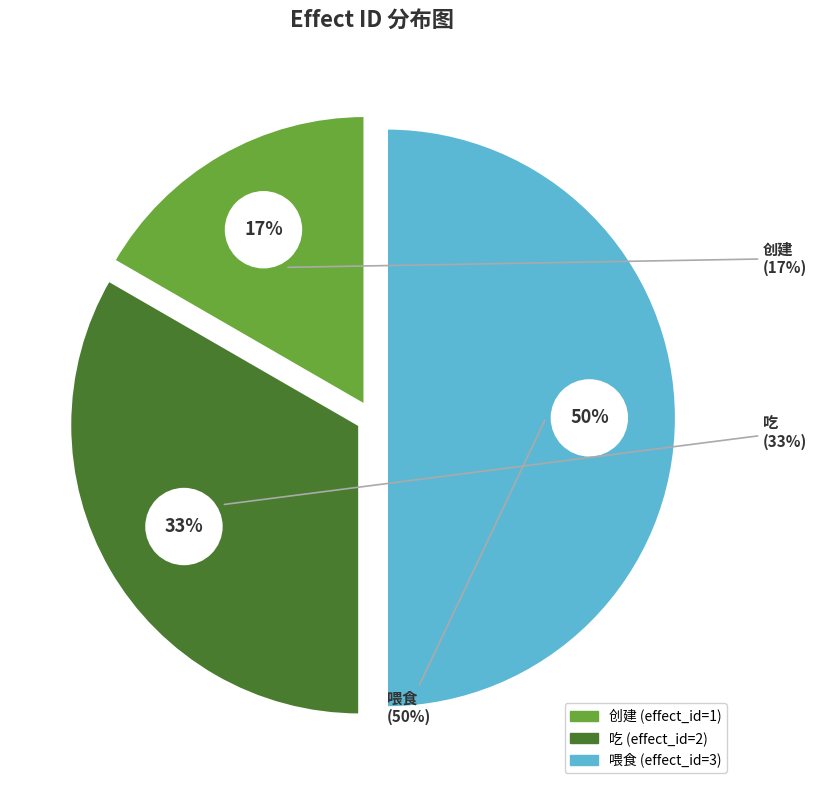

The 创建 slice represents 5% of the pie. True or false?

False